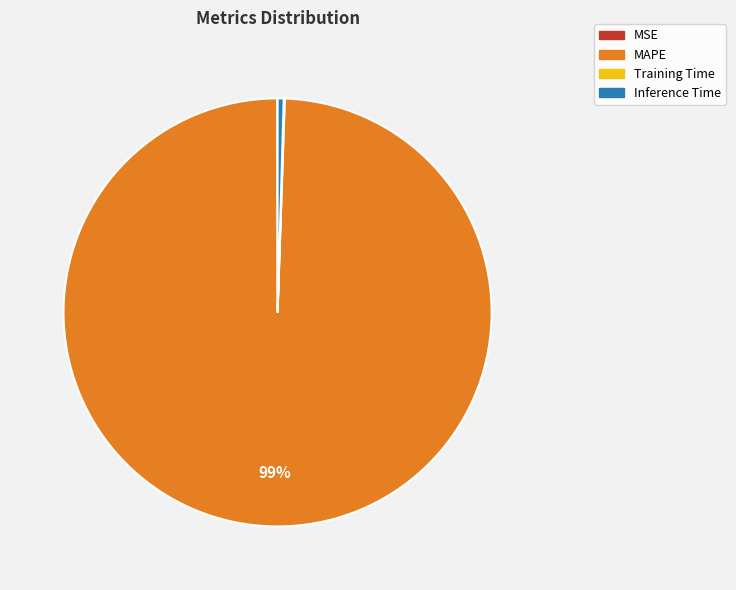

Which category has the biggest portion of the pie?

MAPE